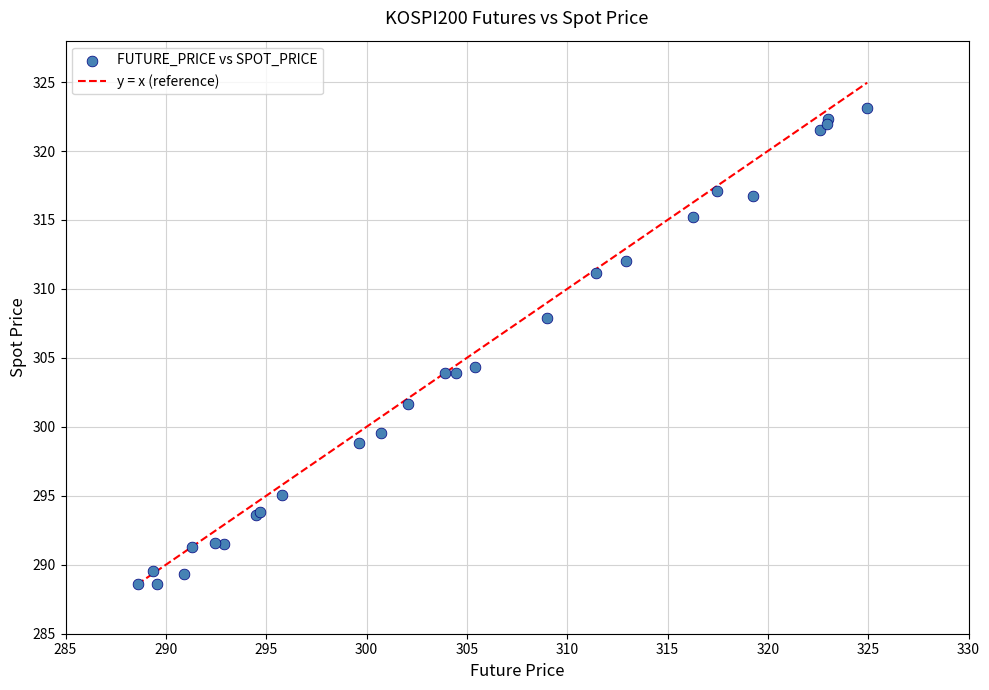

What Y value in the scatter plot is closest to 305?

304.3